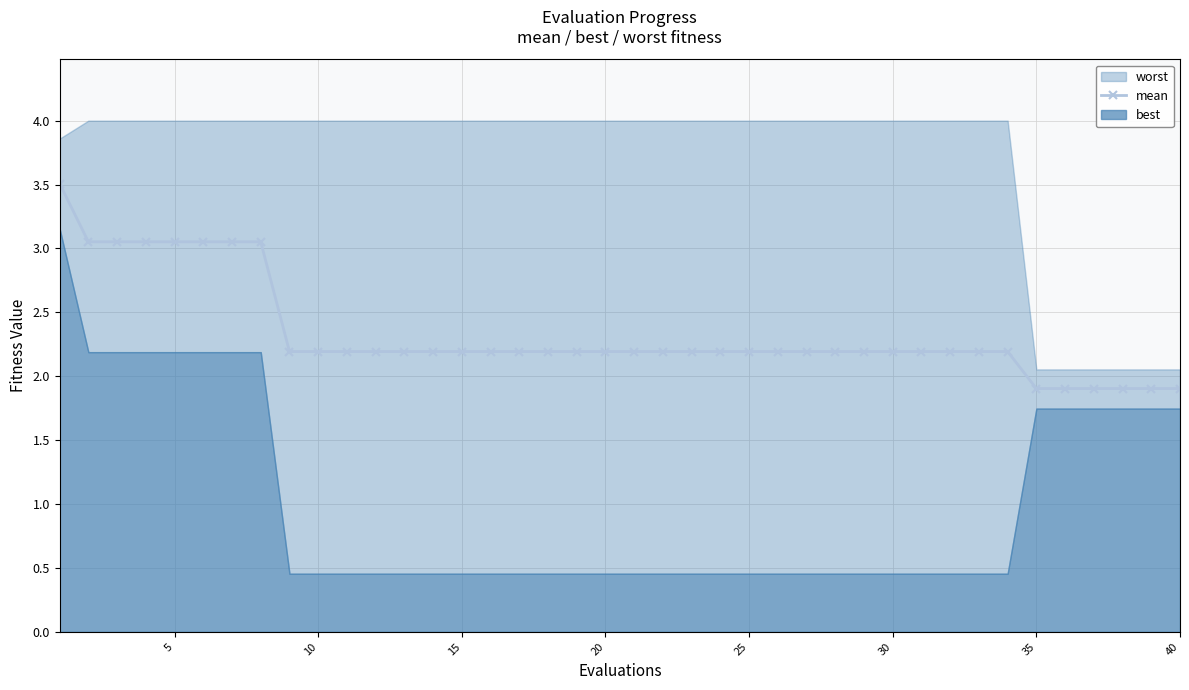

What is the lowest value of the mean series?

1.9